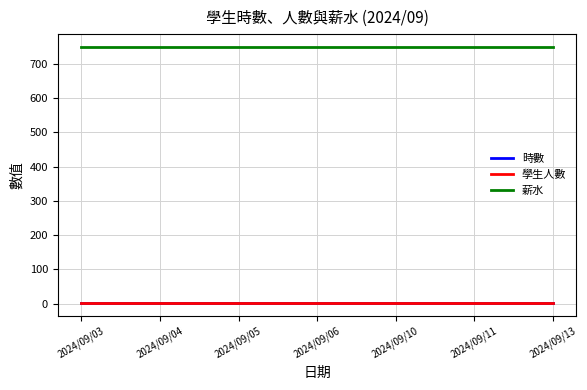

What is the highest value of the 時數 series?

2.5